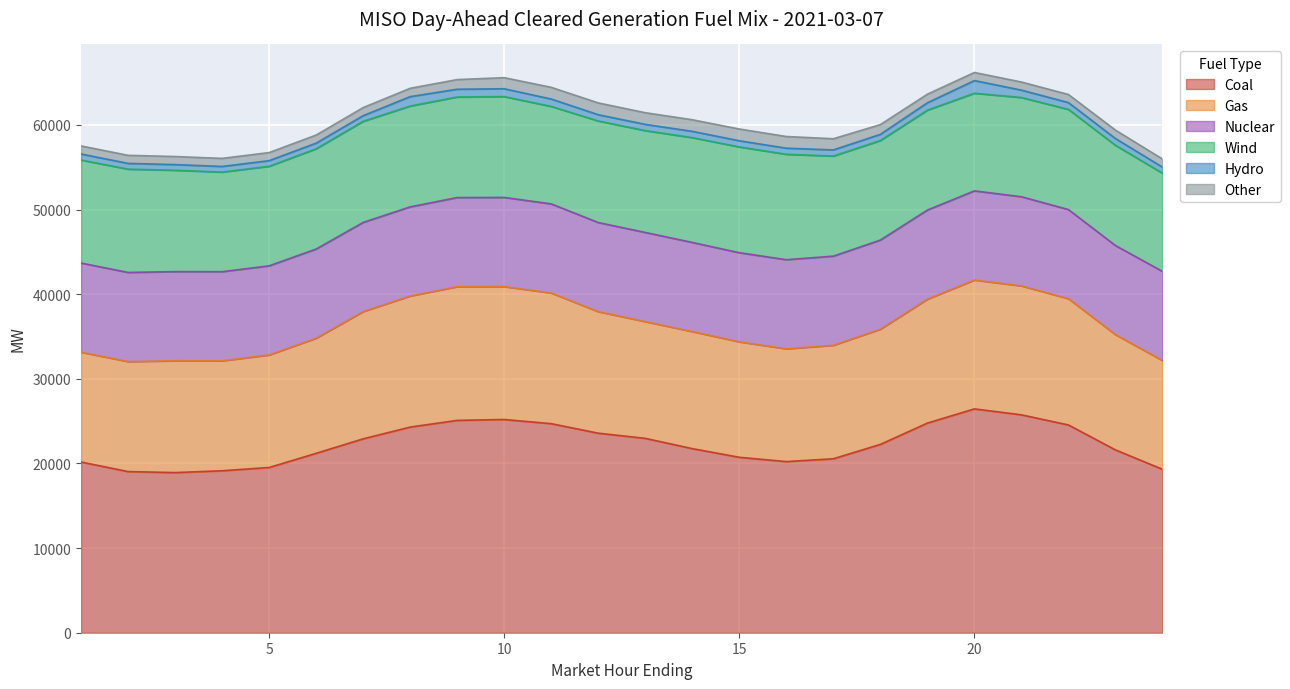

Reading left to right, what are all the values shown in this chart?

Coal: 1=20171.8	2=19040.9	3=18921.0	4=19138.3	5=19523.4	6=21197.5	7=22910.4	8=24298.3	9=25090.9	10=25193.7	11=24702.3	12=23577.0	13=22966.7	14=21751.7	15=20729.8	16=20222.0	17=20556.1	18=22252.4	19=24771.4	20=26447.4	21=25745.0	22=24549.7	23=21600.4	24=19309.1
Gas: 1=12979.3	2=12997.5	3=13213.9	4=12988.4	5=13296.6	6=13605.8	7=15037.5	8=15488.2	9=15796.7	10=15707.3	11=15436.2	12=14358.7	13=13797.2	14=13831.0	15=13640.1	16=13323.5	17=13406.6	18=13612.0	19=14639.4	20=15230.3	21=15236.2	22=14915.8	23=13615.6	24=12850.0
Nuclear: 1=10531.0	2=10531.0	3=10531.0	4=10531.0	5=10531.0	6=10531.0	7=10531.0	8=10531.0	9=10531.0	10=10531.0	11=10531.0	12=10531.0	13=10531.0	14=10531.0	15=10531.0	16=10531.0	17=10531.0	18=10531.0	19=10531.0	20=10531.0	21=10531.0	22=10531.0	23=10531.0	24=10531.0
Wind: 1=12169.7	2=12206.2	3=11977.8	4=11768.4	5=11759.1	6=11844.9	7=11946.5	8=11914.3	9=11881.9	10=11915.4	11=11515.7	12=12001.9	13=12031.8	14=12384.3	15=12498.3	16=12453.5	17=11826.4	18=11759.5	19=11802.1	20=11535.3	21=11726.4	22=11837.8	23=11840.0	24=11603.1
Hydro: 1=713.6	2=677.0	3=667.7	4=666.6	5=666.6	6=666.6	7=666.6	8=1112.2	9=916.2	10=924.8	11=871.8	12=736.0	13=738.0	14=741.8	15=729.7	16=719.9	17=725.9	18=730.9	19=871.8	20=1495.2	21=872.2	22=801.9	23=801.9	24=716.4
Other: 1=952.6	2=953.5	3=953.4	4=953.2	5=954.5	6=954.6	7=954.5	8=982.0	9=1139.3	10=1308.3	11=1383.1	12=1394.1	13=1378.1	14=1370.5	15=1387.3	16=1379.9	17=1320.1	18=1151.0	19=1013.8	20=957.7	21=956.7	22=957.4	23=993.5	24=959.1